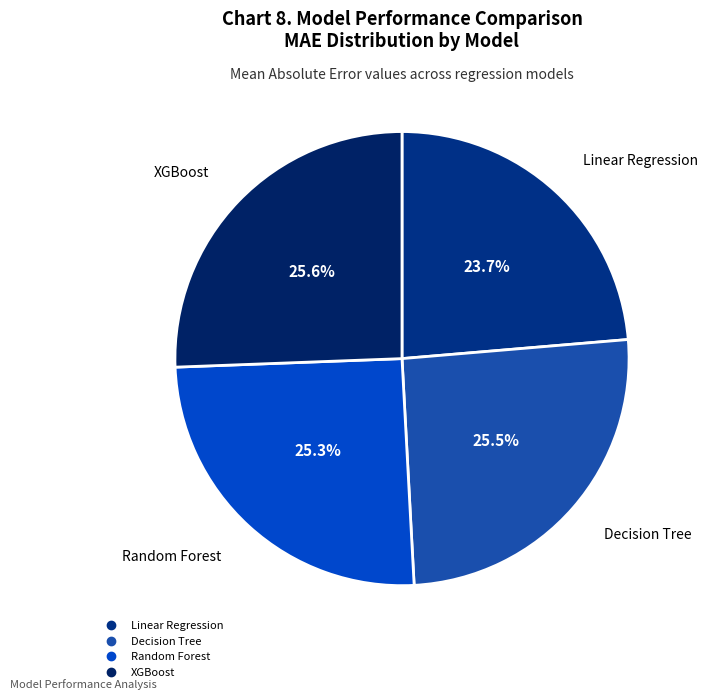

What percentage is NOT represented by XGBoost?

74.4%